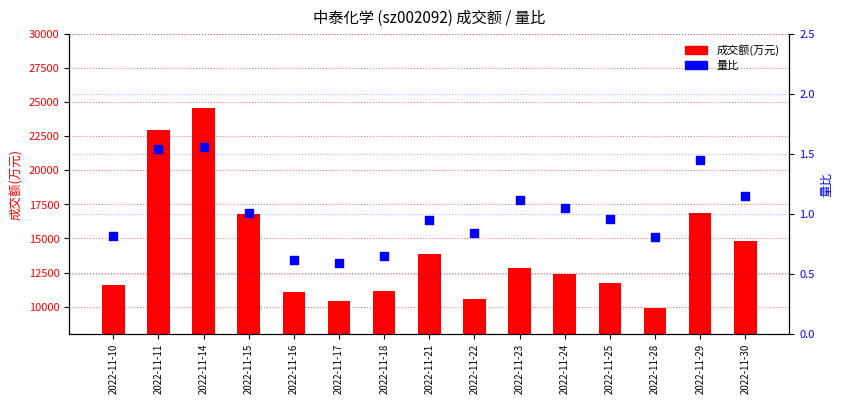

Is the value of 量比 at 2022-11-18 greater than the value of 成交额(万元) at 2022-11-17?

No